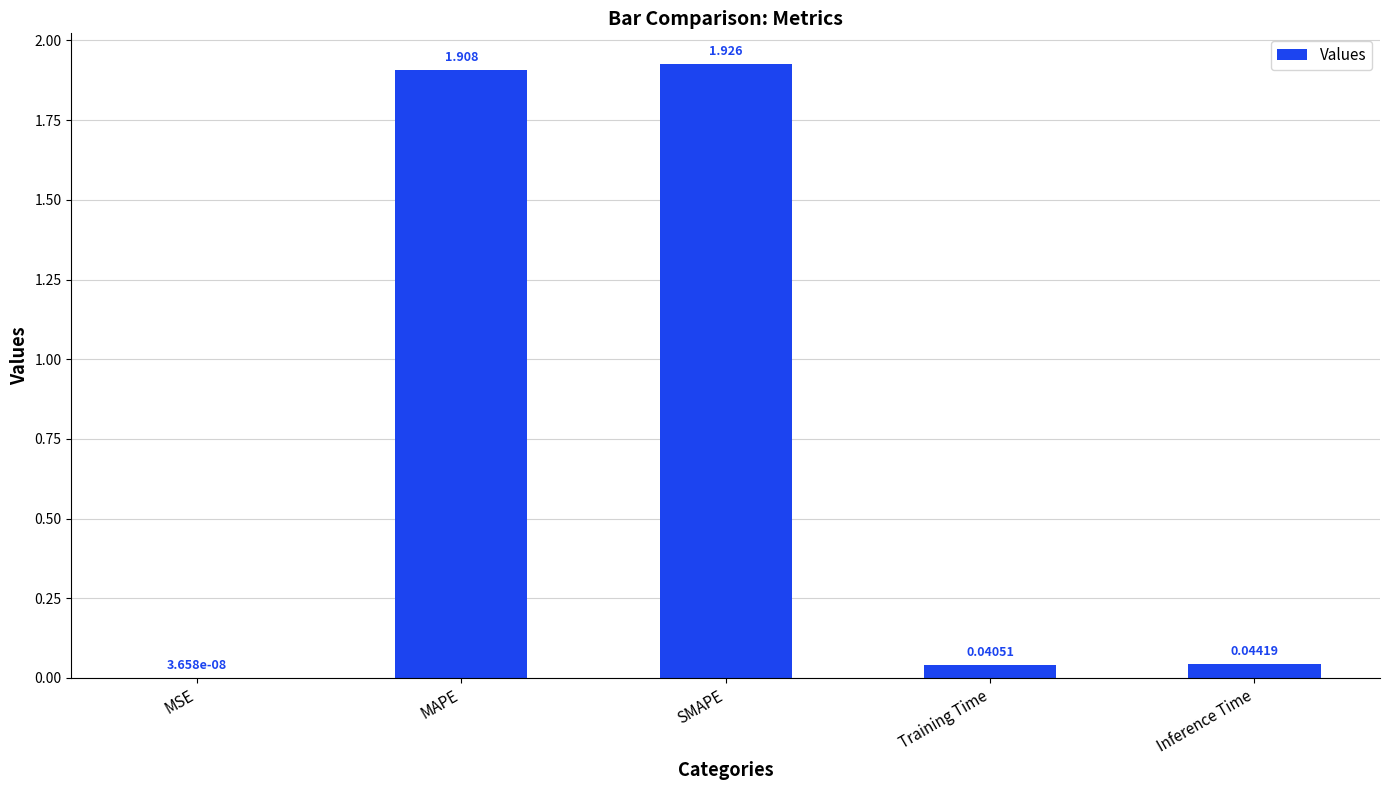

At which label is the value closest to 0?

MSE